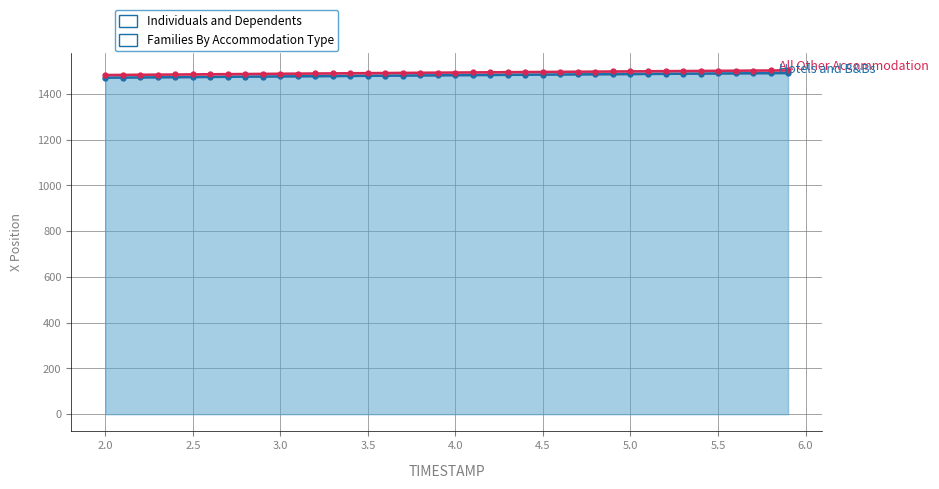

What is the total value across all series at 2.0?

2955.2